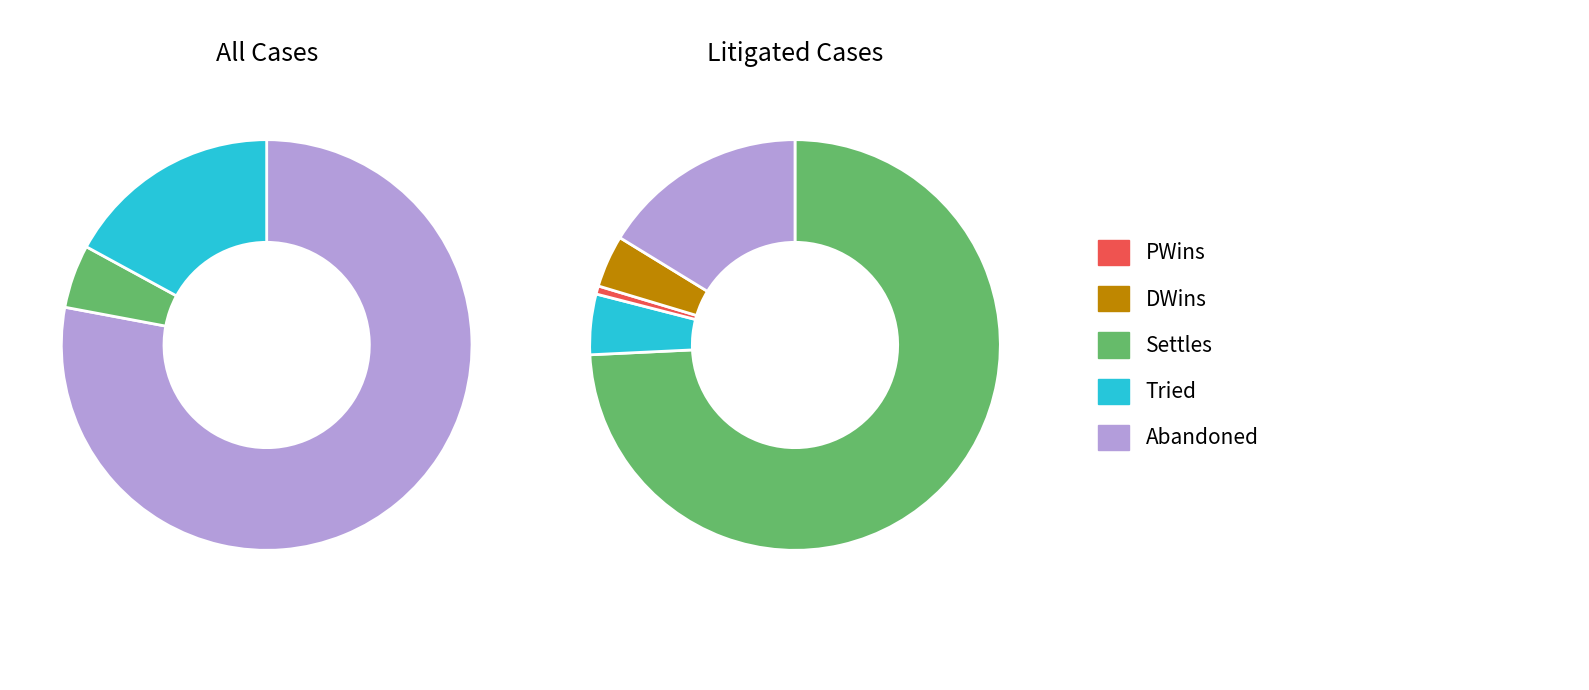

Between Tried and Abandoned, which is larger?

Abandoned